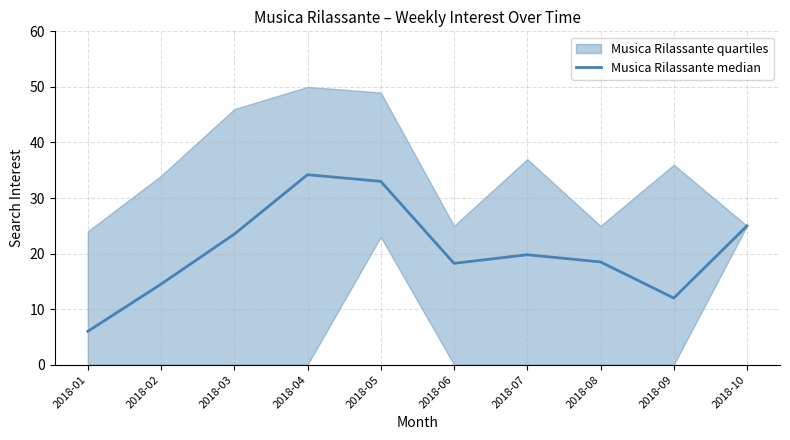

What is the value of the 8th point from the left?

18.5